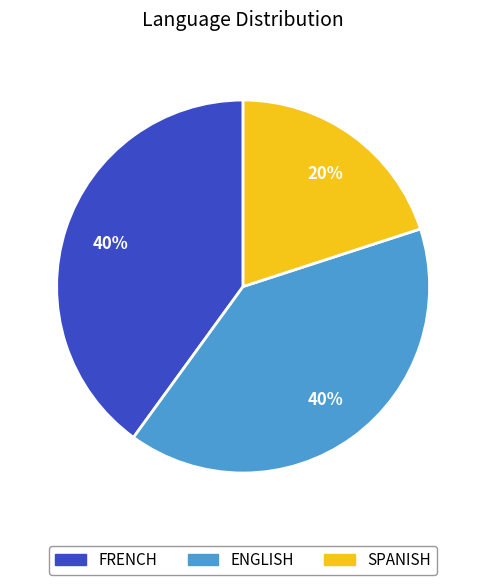

Count the number of slices in the pie.

3